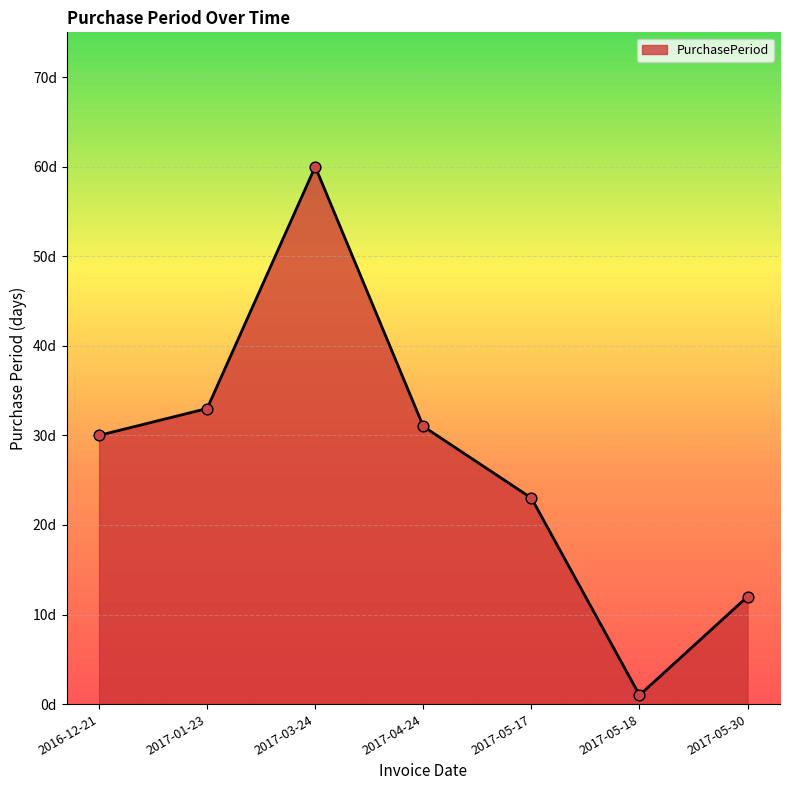

What is the change in value from 2016-12-21 to 2017-04-24?

+1